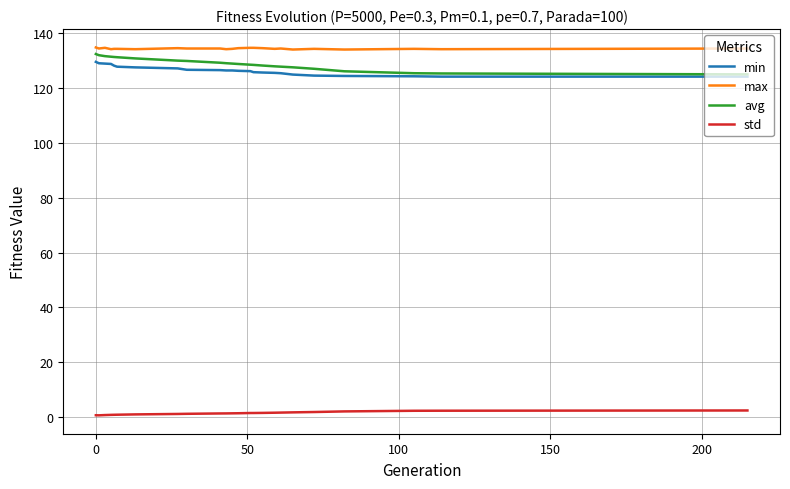

What is the greatest value displayed?

134.7